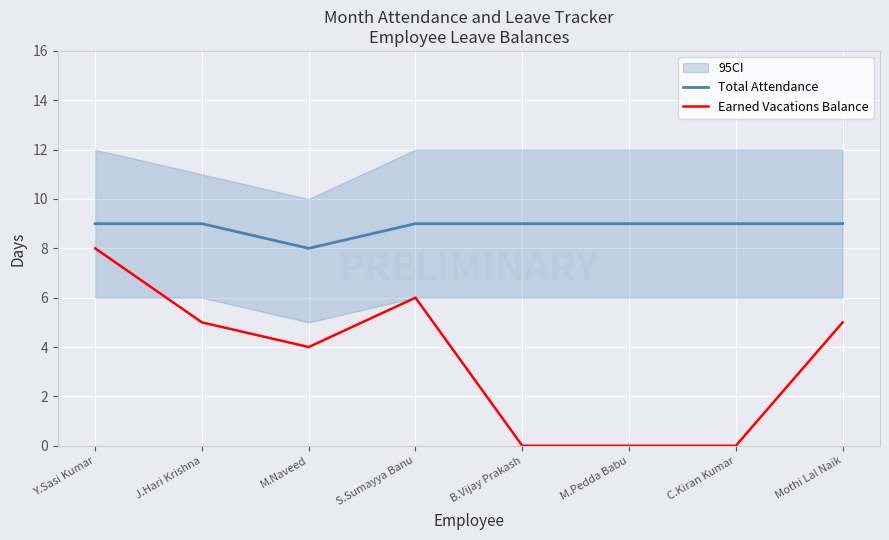

How many lines are shown in the chart?

2